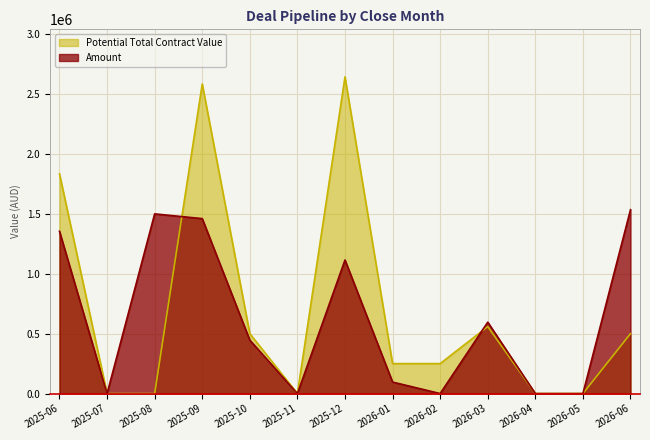

Between 2026-01 and 2026-05, which series saw the biggest shift?

Potential Total Contract Value